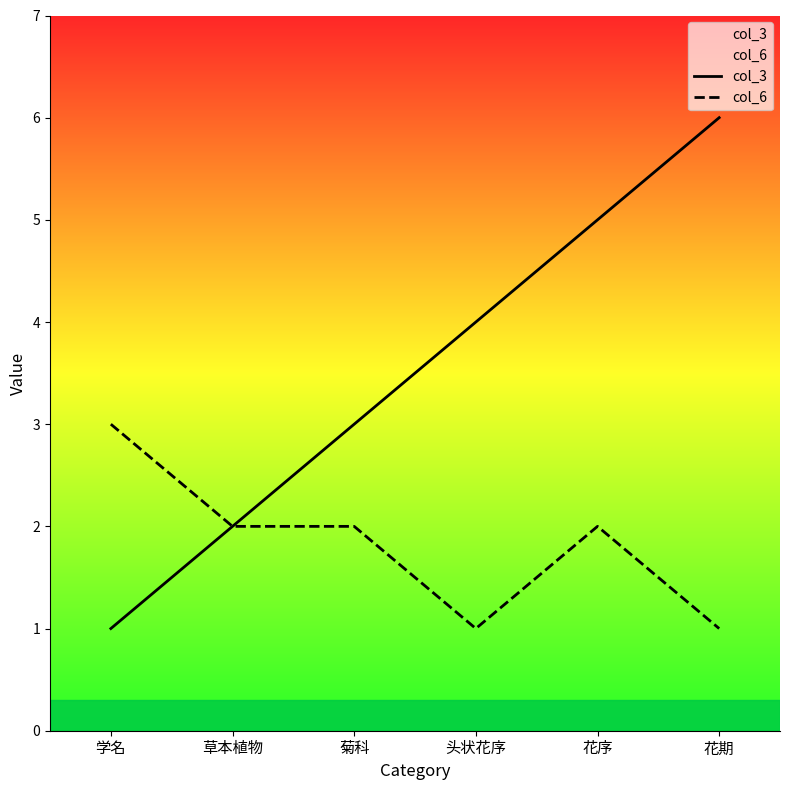

List the series in order of their peak value, highest first.

col_3, col_6